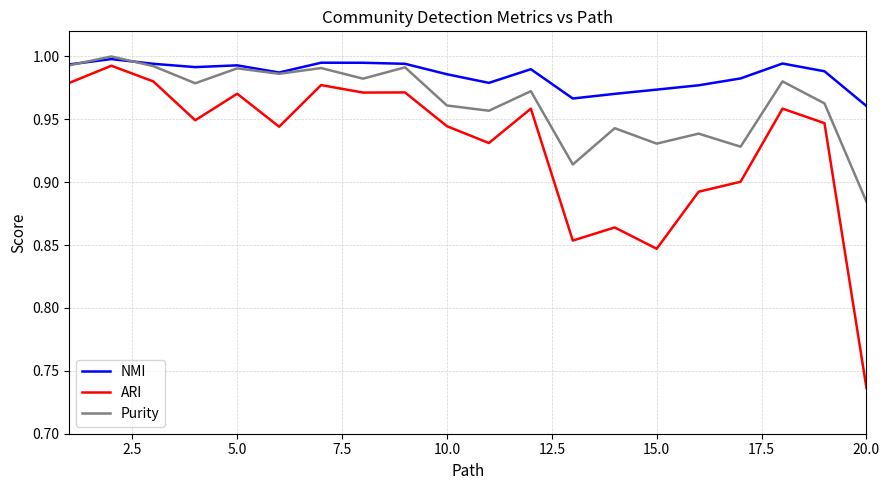

In NMI, how many points are higher than both neighbors (excluding endpoints)?

5